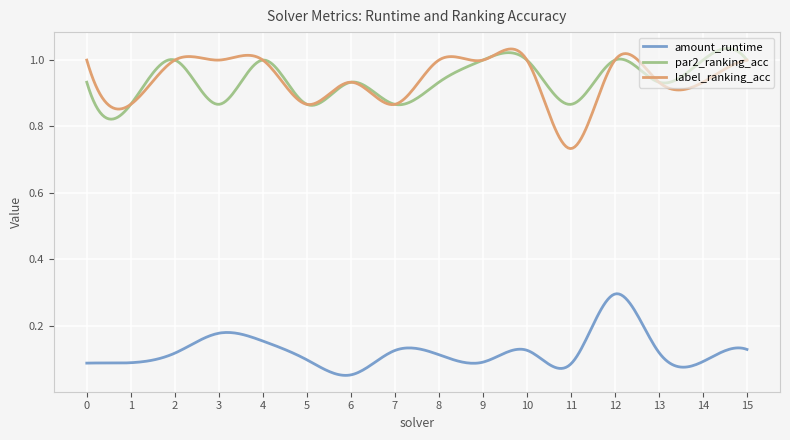

What are all the series names shown in the legend?

amount_runtime, par2_ranking_acc, label_ranking_acc